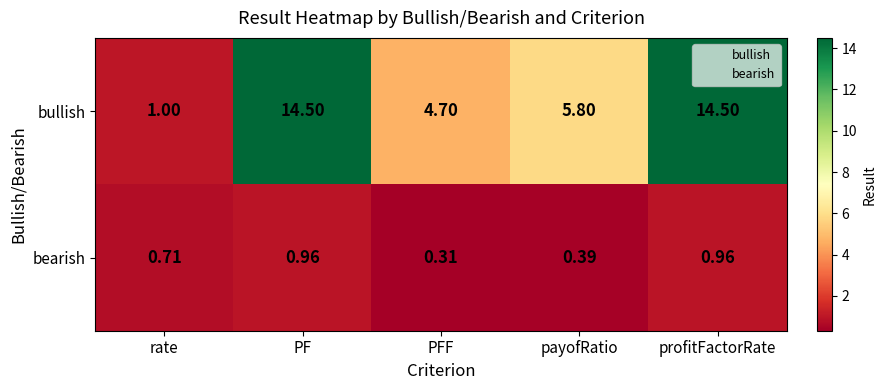

Rank the series by their maximum value, from lowest to highest.

bearish, bullish